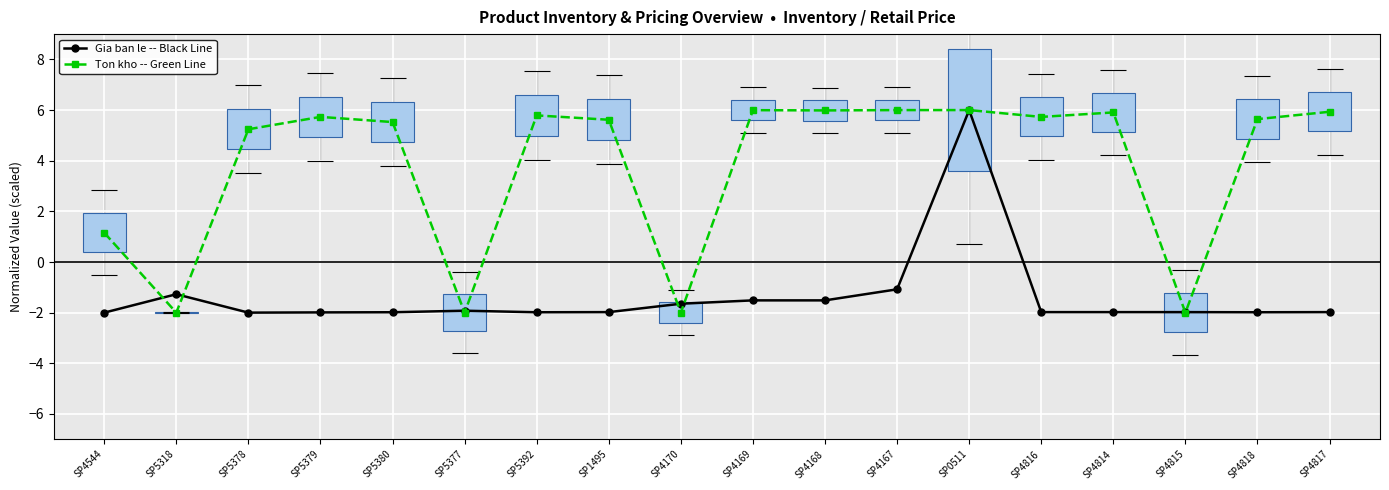

What are all the series names shown in the legend?

Gia ban le -- Black Line, Ton kho -- Green Line